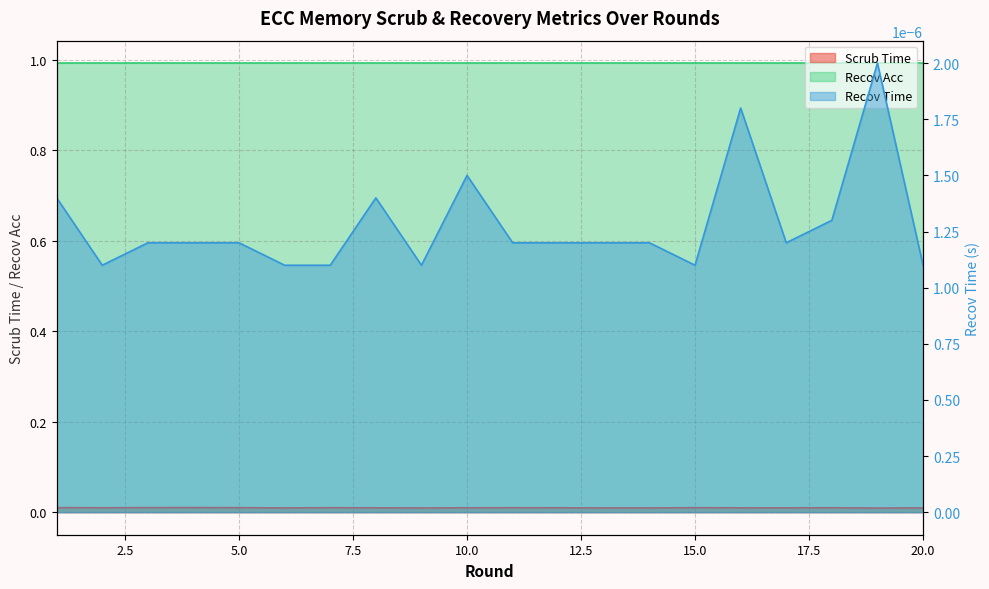

Between 2 and 10, which is larger?

2